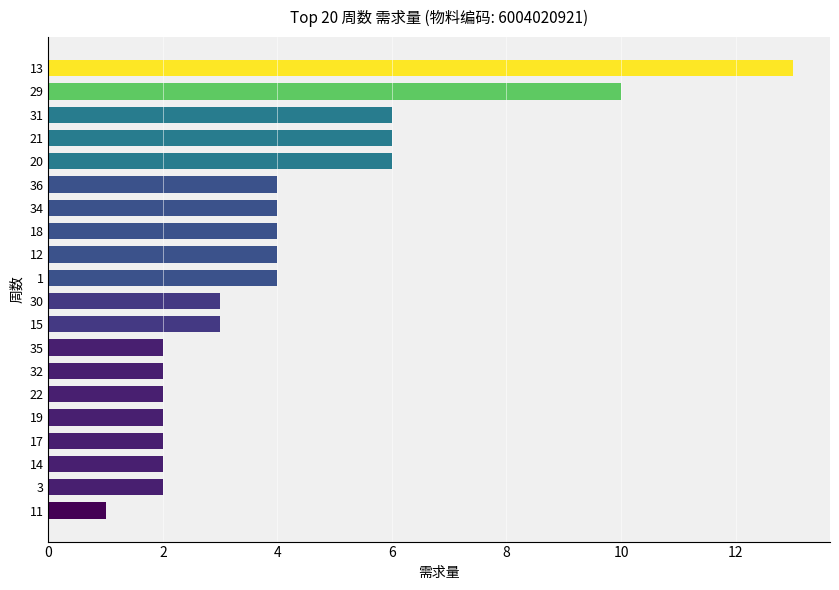

What is the difference between the second highest and second lowest values?

8